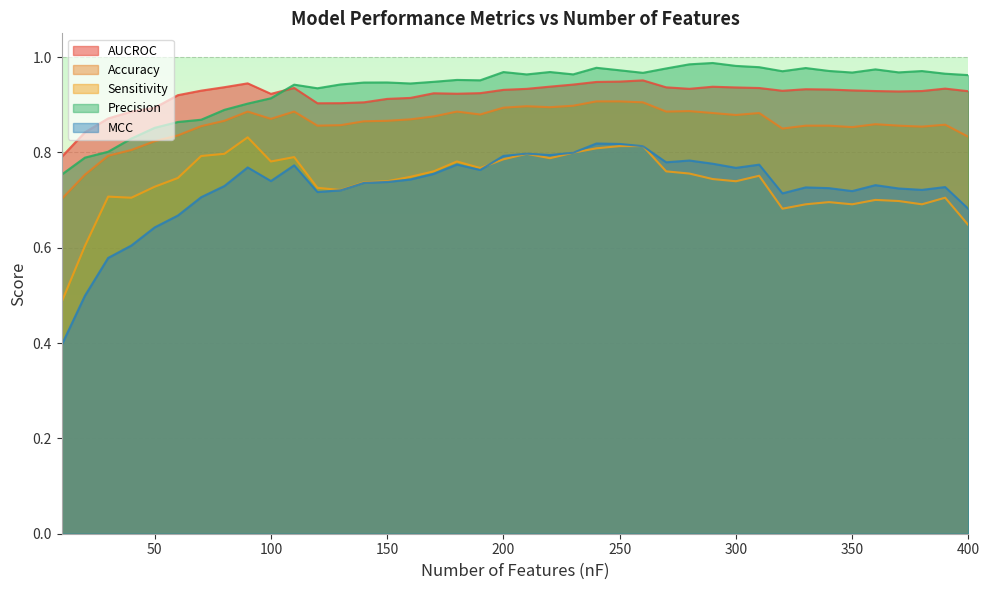

Rank the series by their maximum value, from highest to lowest.

Precision, AUCROC, Accuracy, Sensitivity, MCC